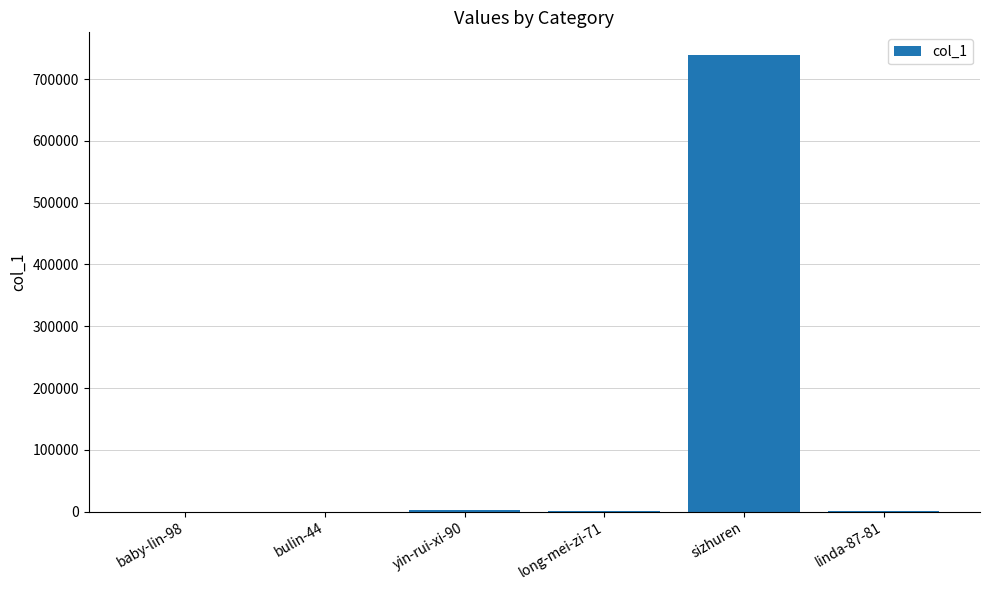

Which label corresponds to the largest value in the chart?

sizhuren